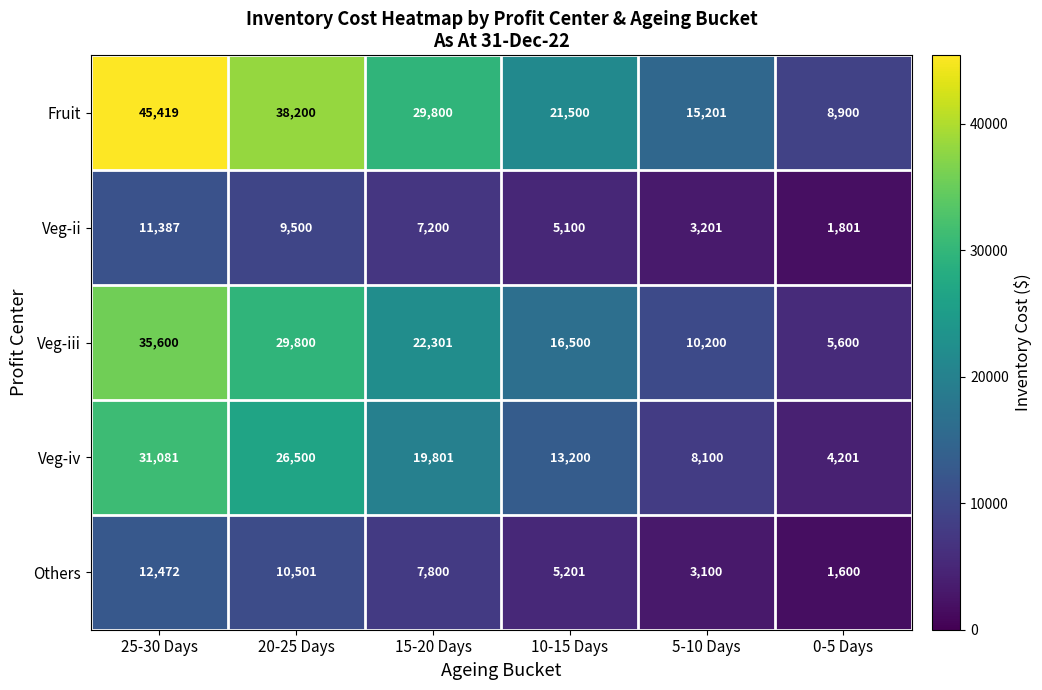

At how many categories does at least one series exceed 17994?

4